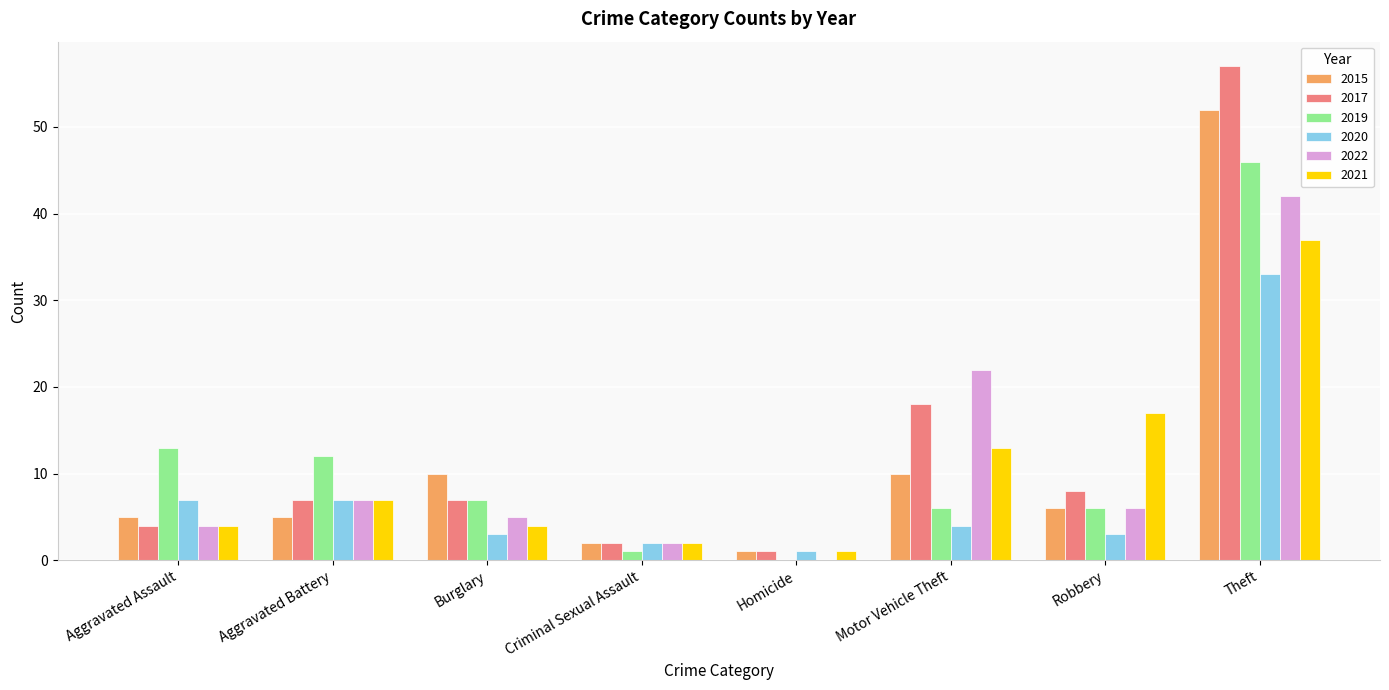

How many groups of bars are there?

8